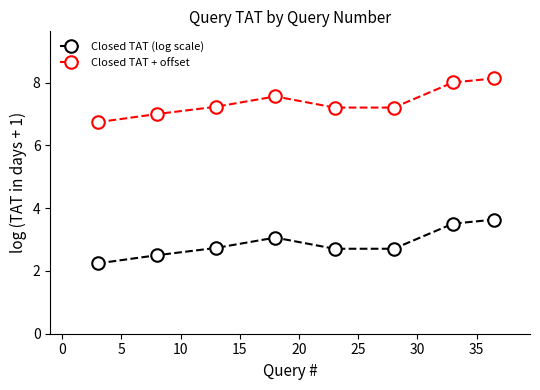

True or false: Closed TAT (log scale) and Closed TAT + offset cross at least once.

False